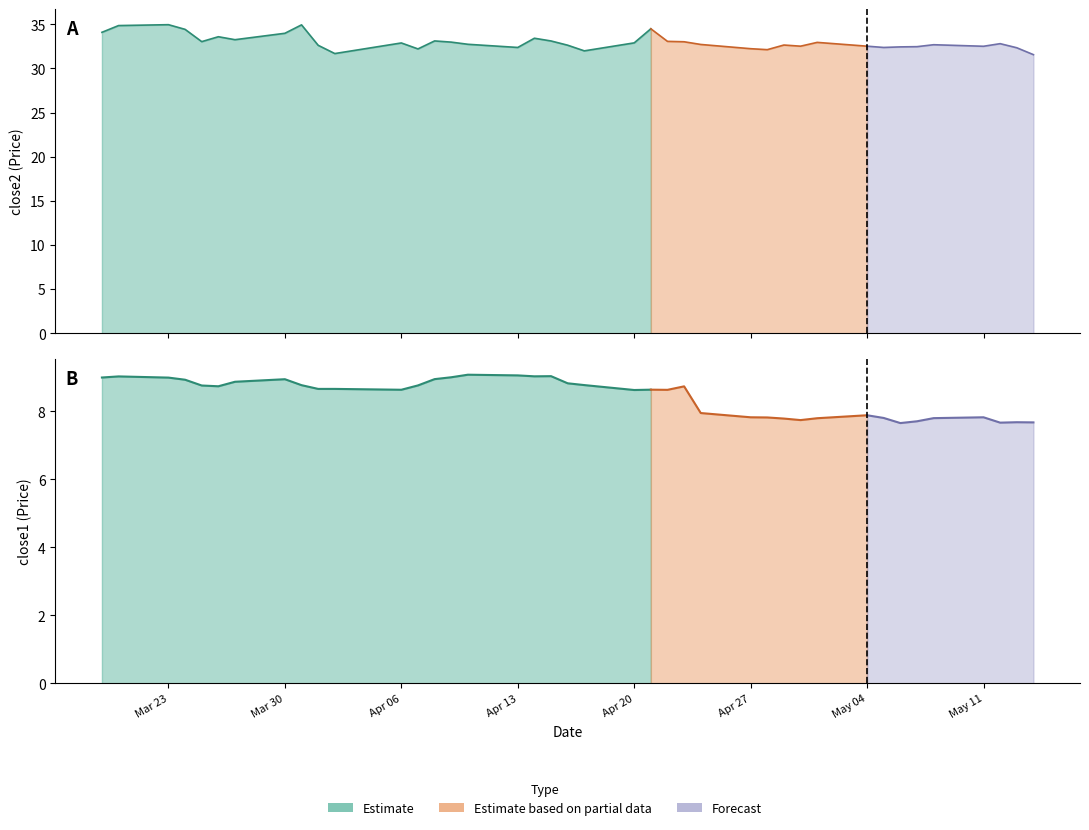

Is it true that close2 equals 32.6 at 2015-04-16?

True